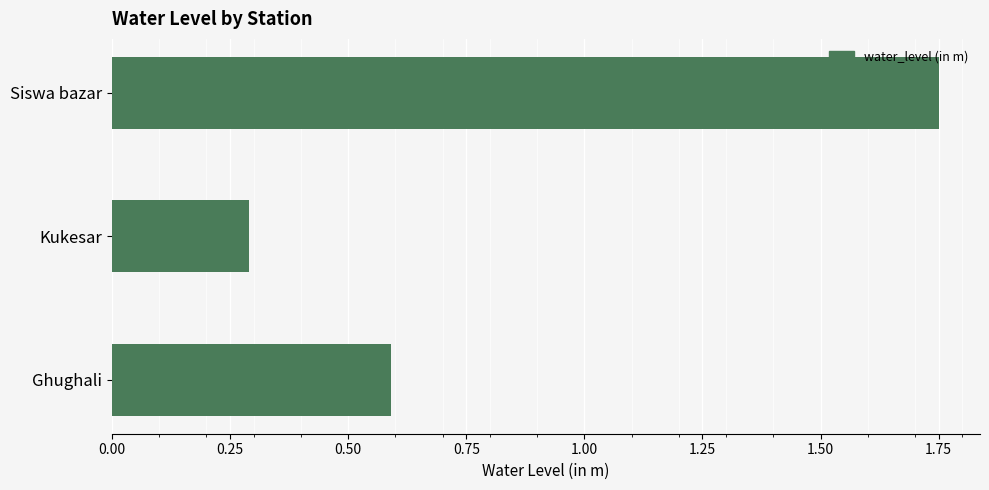

Does the chart contain any negative values?

No